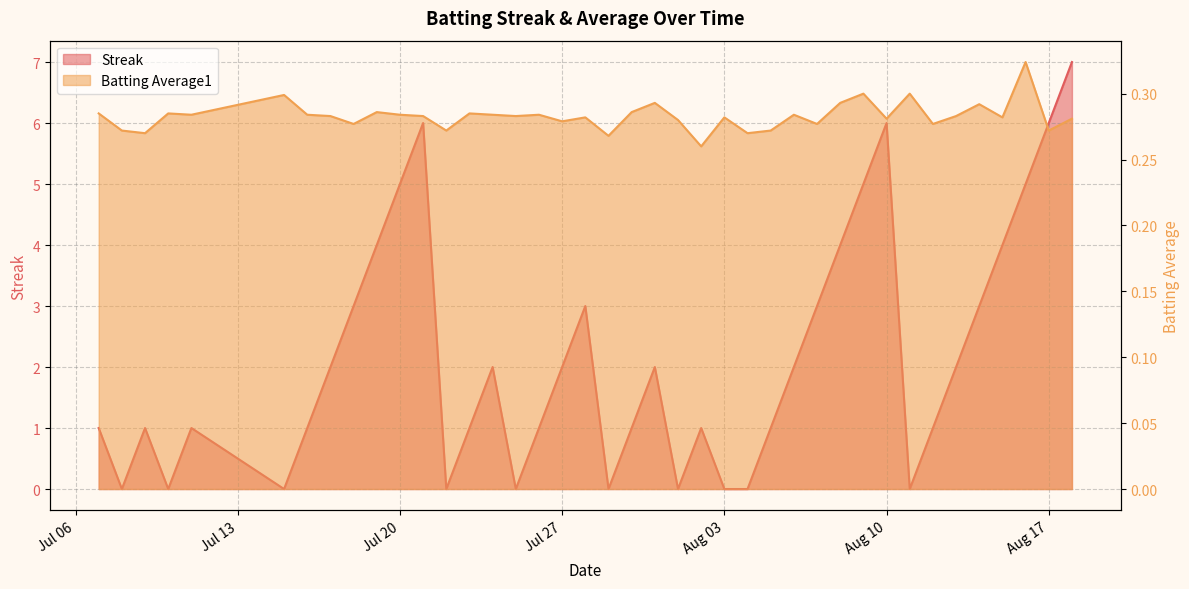

List the series in order of their peak value, highest first.

Streak, Batting Average1